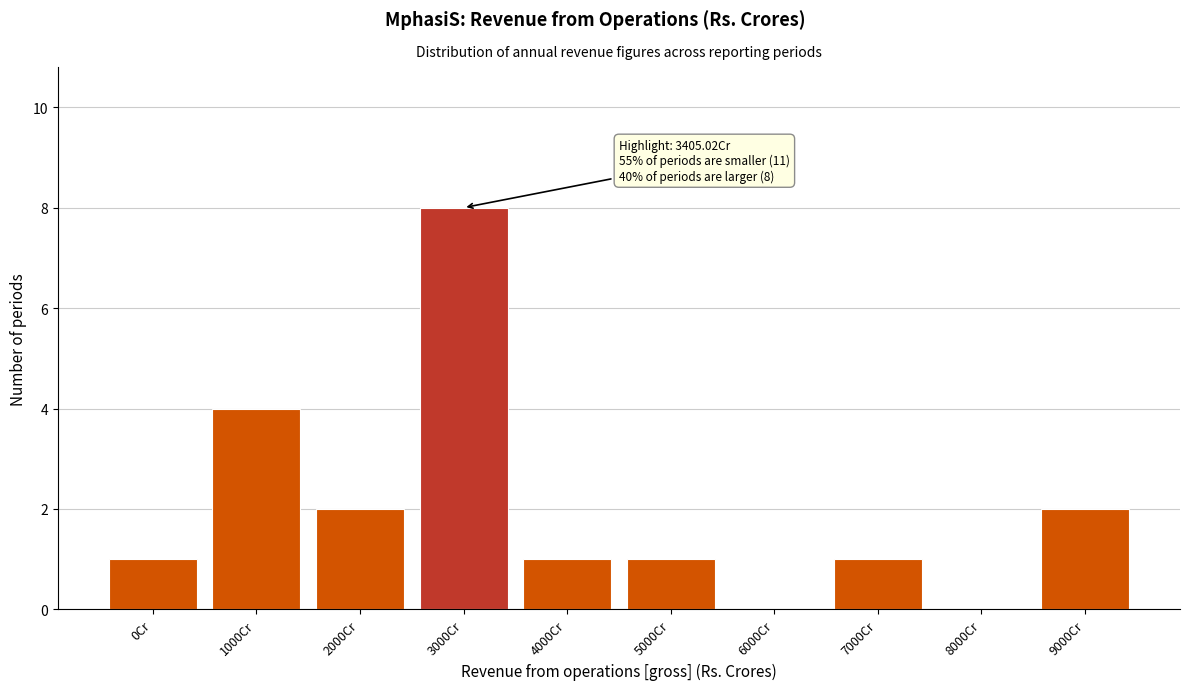

Reading left to right, transcribe all the data shown in this chart.

0Cr=1	1000Cr=4	2000Cr=2	3000Cr=8	4000Cr=1	5000Cr=1	6000Cr=0	7000Cr=1	8000Cr=0	9000Cr=2